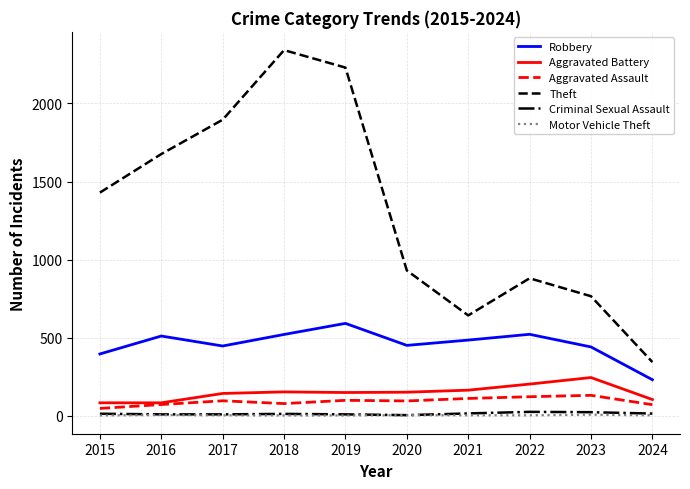

True or false: Theft has a value of 1429 at 2015.

True